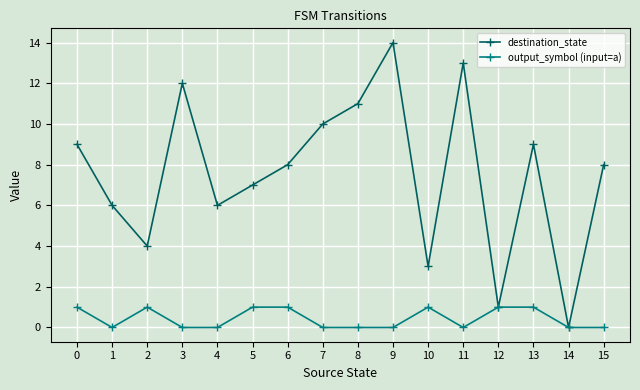

Between 3 and 9, which series saw the biggest shift?

destination_state